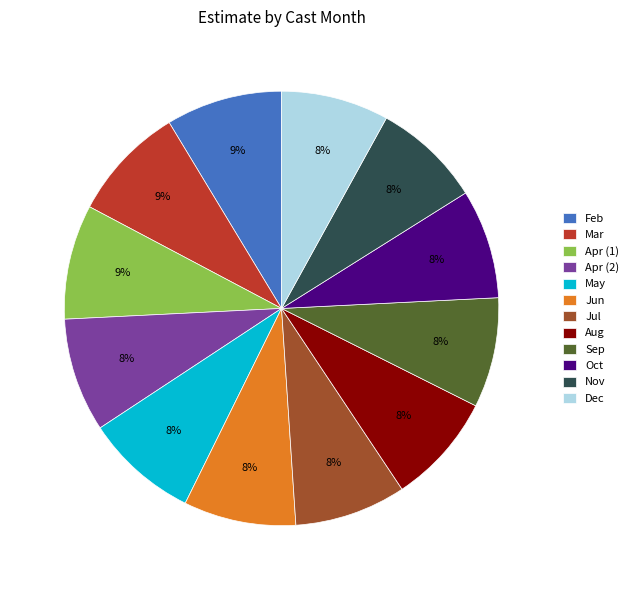

Is Nov the majority of the pie?

No